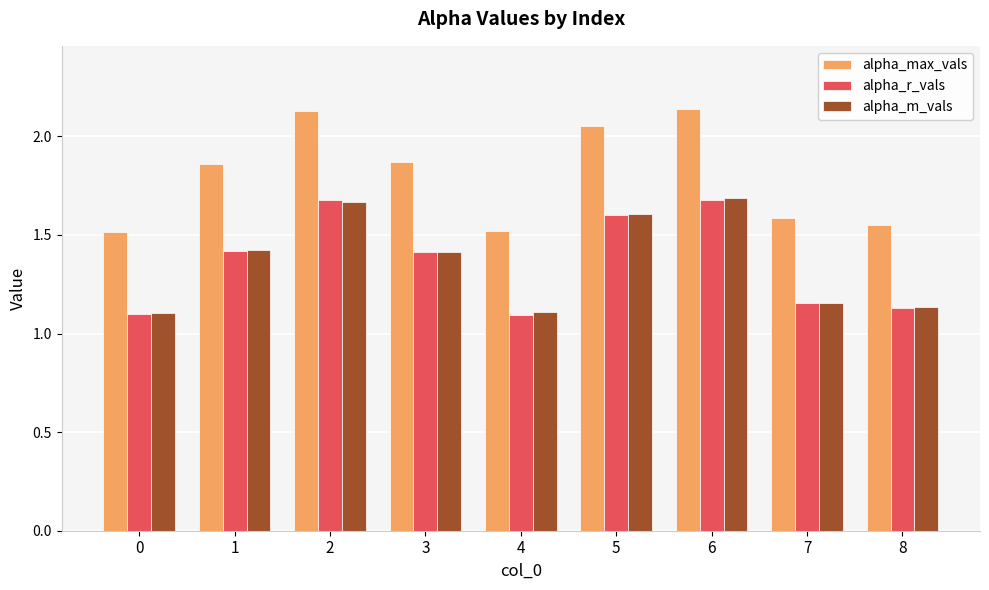

Between 2 and 3, which series saw the biggest shift?

alpha_max_vals